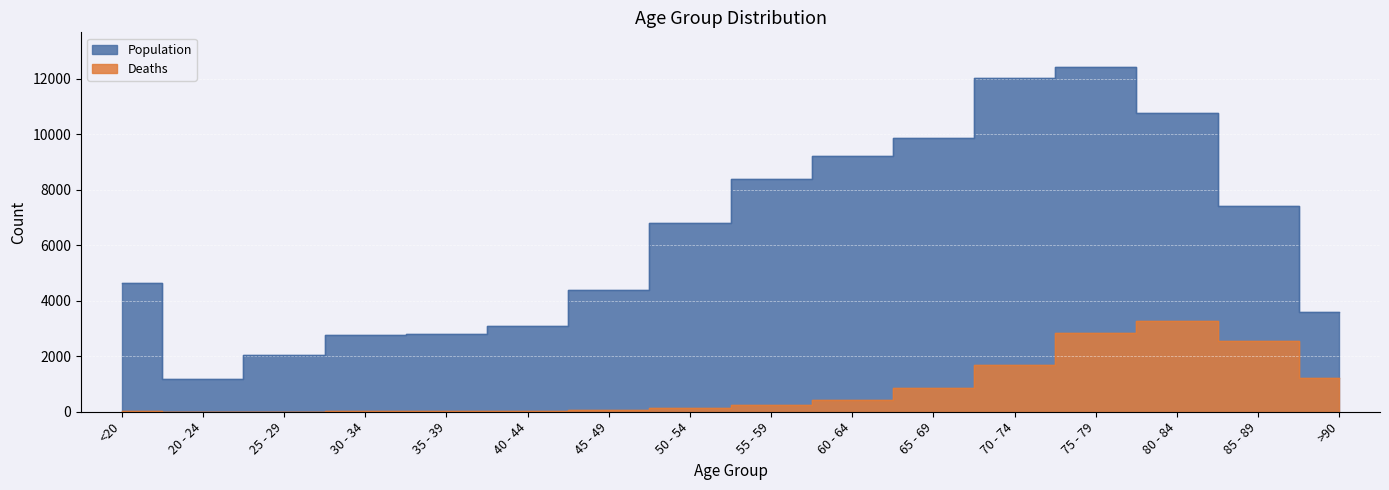

Which series has the largest range (max minus min)?

Population